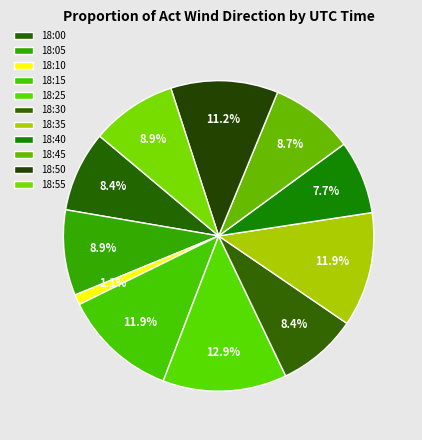

True or false: 18:10 accounts for 1% of the total.

True